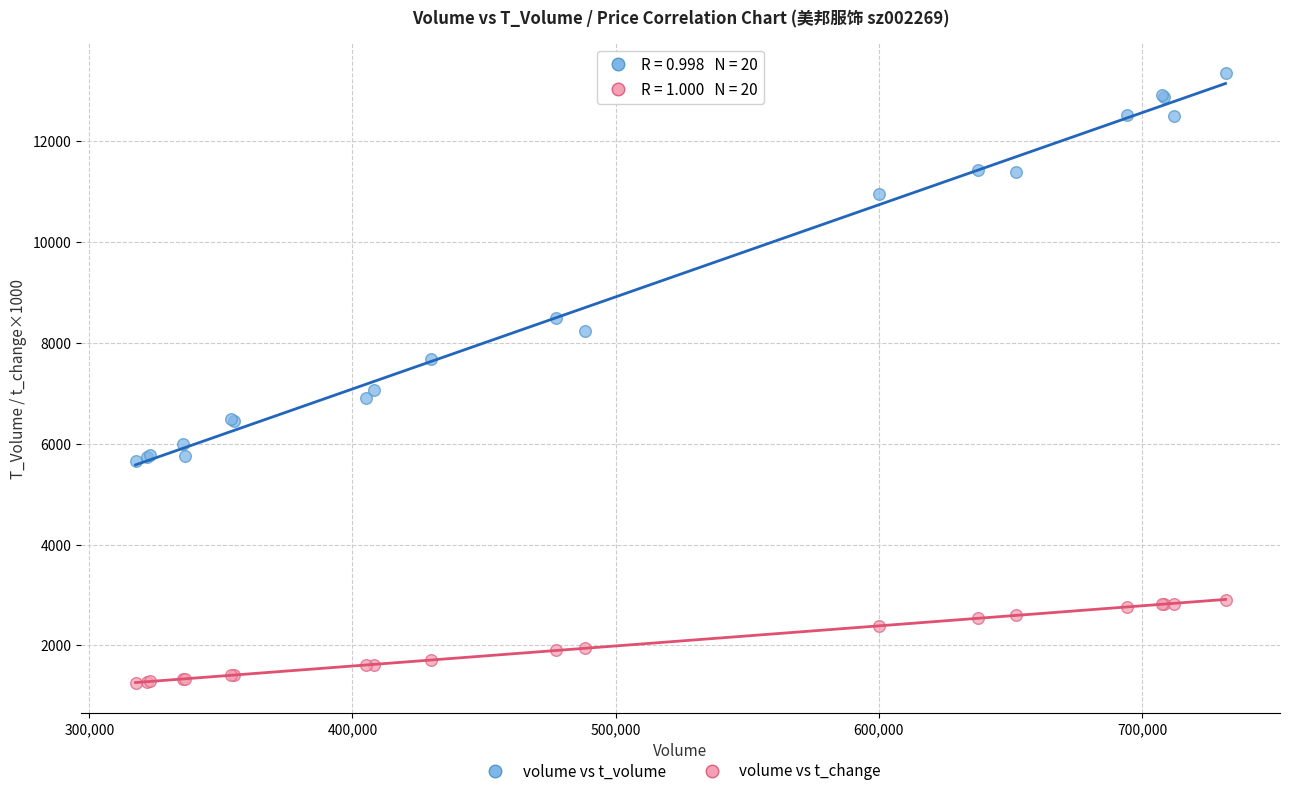

Across all series, what Y value is closest to 7300?

7061